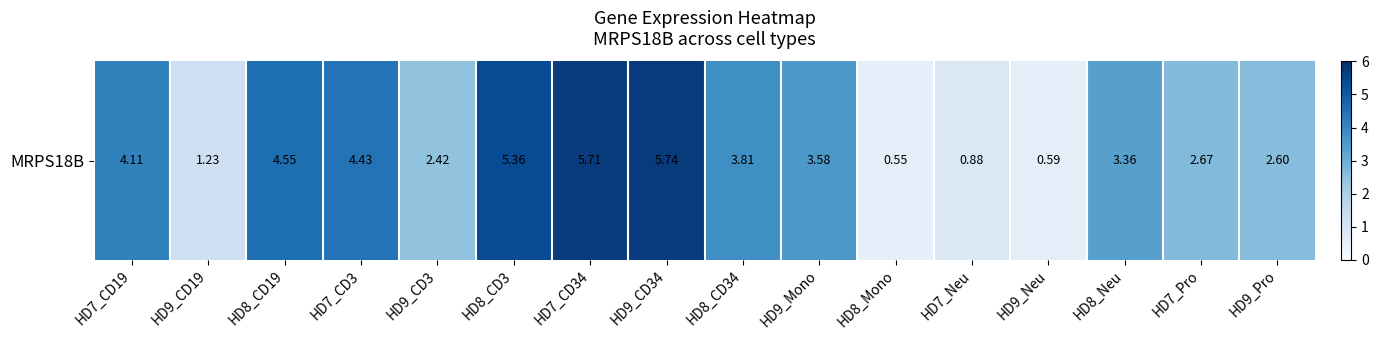

Which has a higher value, HD8_CD34 or HD7_CD19?

HD7_CD19